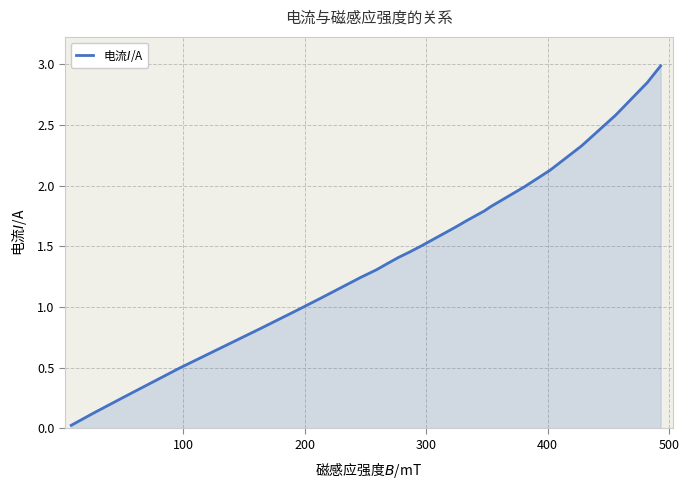

What is the sum of all values?

35.5